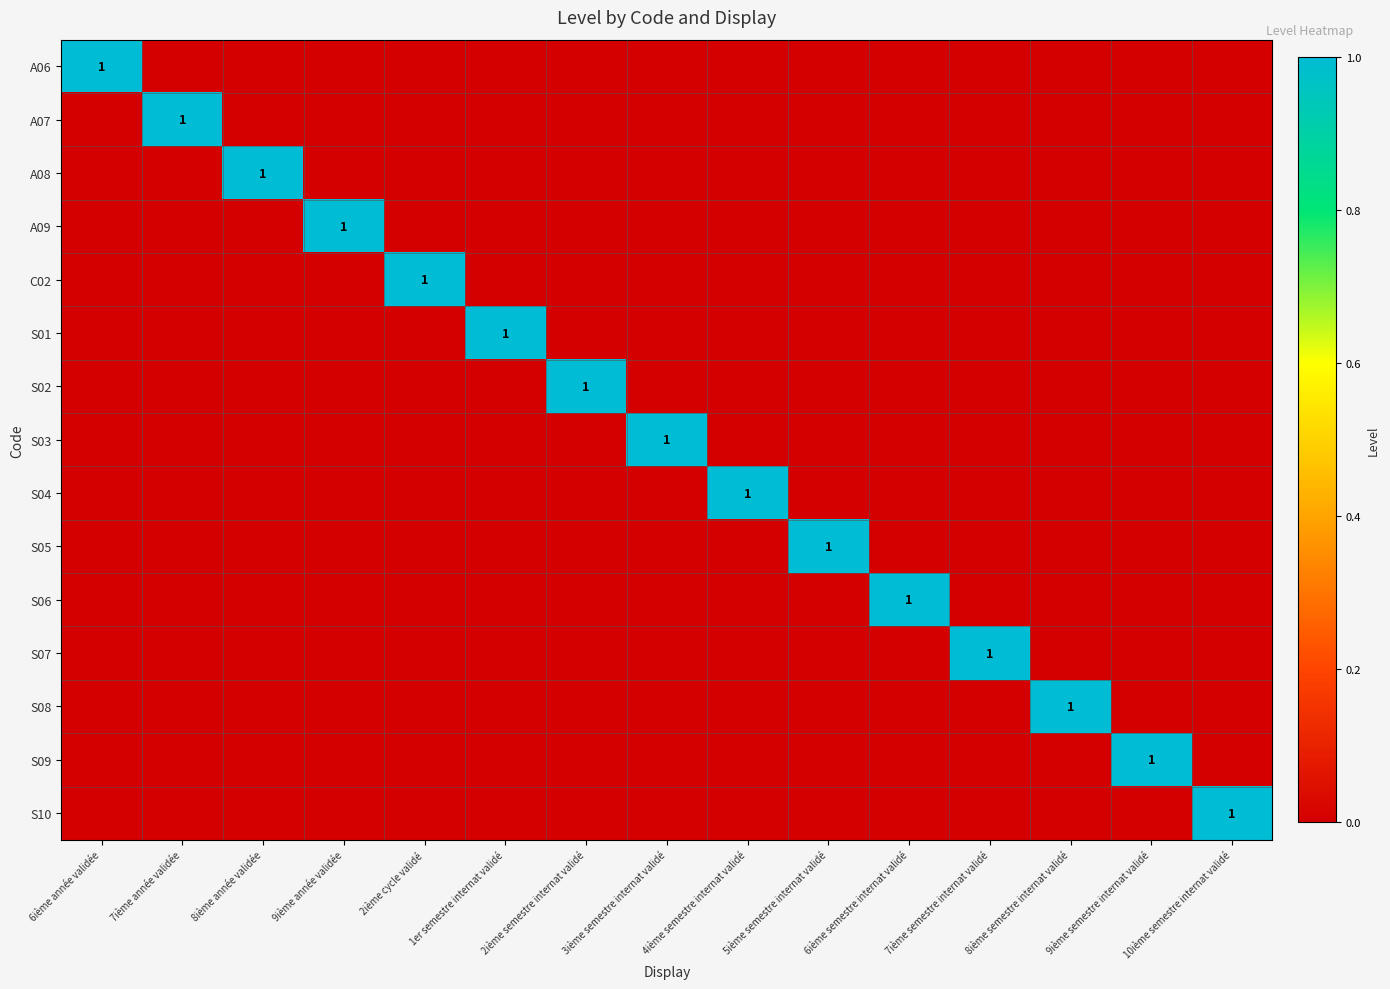

At how many categories does at least one series exceed 0?

15